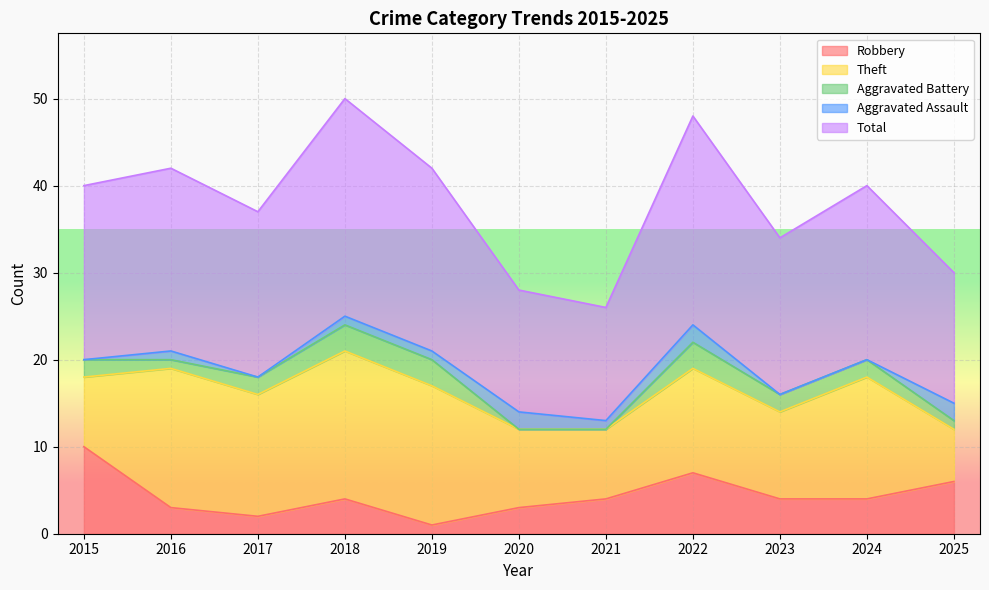

True or false: Aggravated Assault has more than 2 points higher than both neighbors.

True